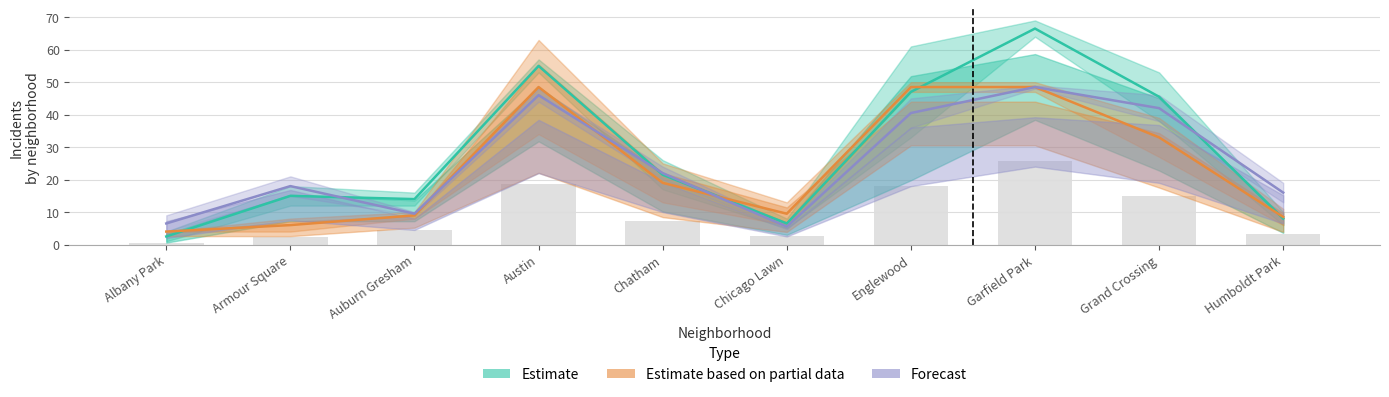

Reading left to right, list all the values displayed in this chart.

Estimate: Albany Park=2.5	Armour Square=15.0	Auburn Gresham=14.0	Austin=55.0	Chatham=21.5	Chicago Lawn=6.5	Englewood=47.0	Garfield Park=66.5	Grand Crossing=45.5	Humboldt Park=8.0
Estimate based on partial data: Albany Park=4.0	Armour Square=6.0	Auburn Gresham=9.0	Austin=48.5	Chatham=19.0	Chicago Lawn=9.5	Englewood=48.5	Garfield Park=48.5	Grand Crossing=33.0	Humboldt Park=8.5
Forecast: Albany Park=6.5	Armour Square=18.0	Auburn Gresham=9.5	Austin=46.0	Chatham=22.0	Chicago Lawn=5.5	Englewood=40.5	Garfield Park=48.5	Grand Crossing=42.0	Humboldt Park=16.0